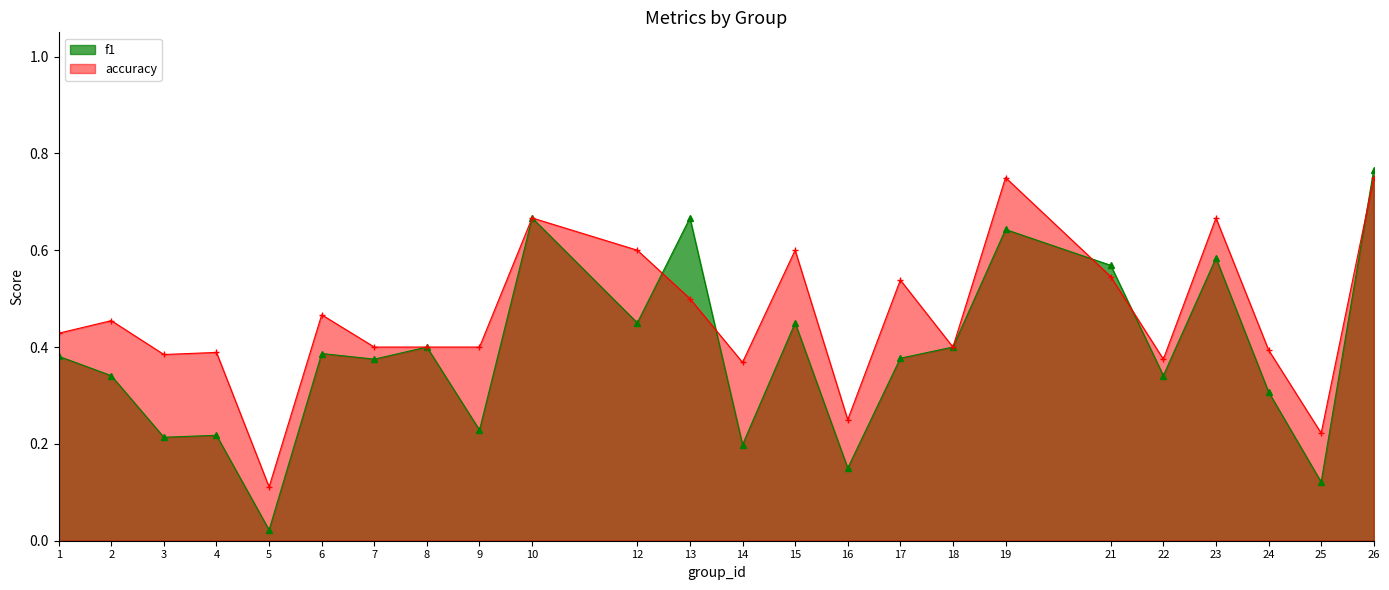

After their last crossing, which series has the higher values: f1 or accuracy?

f1